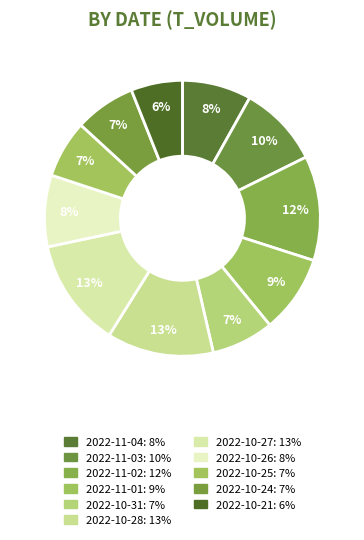

The 2022-10-28 slice represents 13% of the pie. True or false?

True